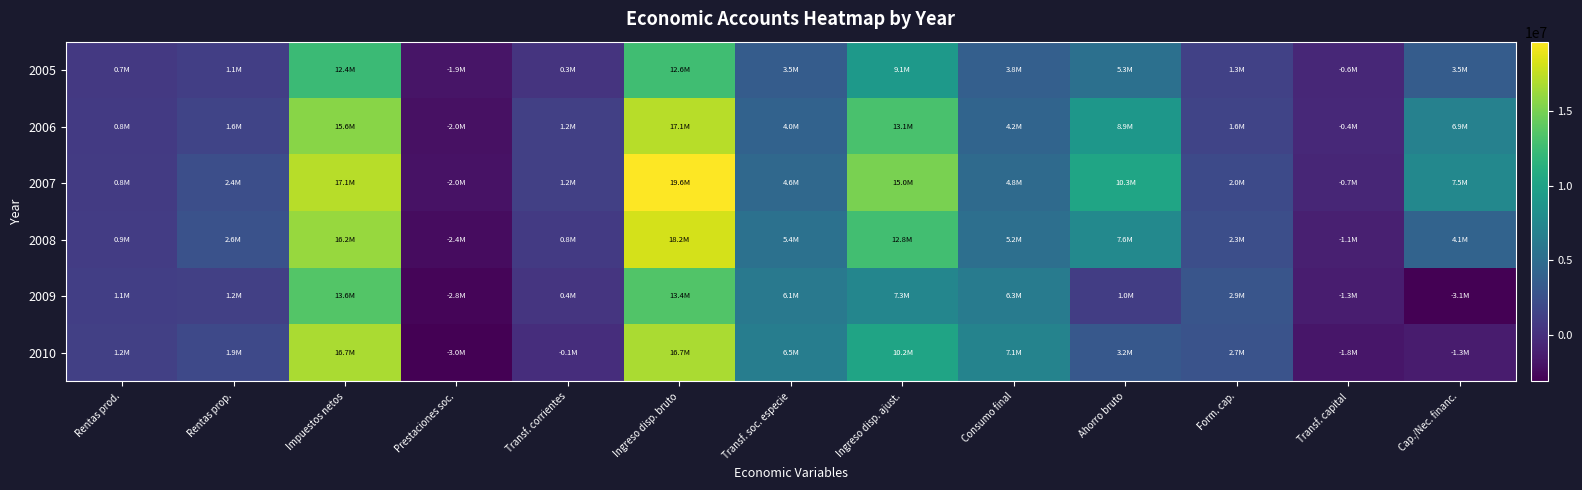

At how many categories does at least one series exceed 2294661?

9